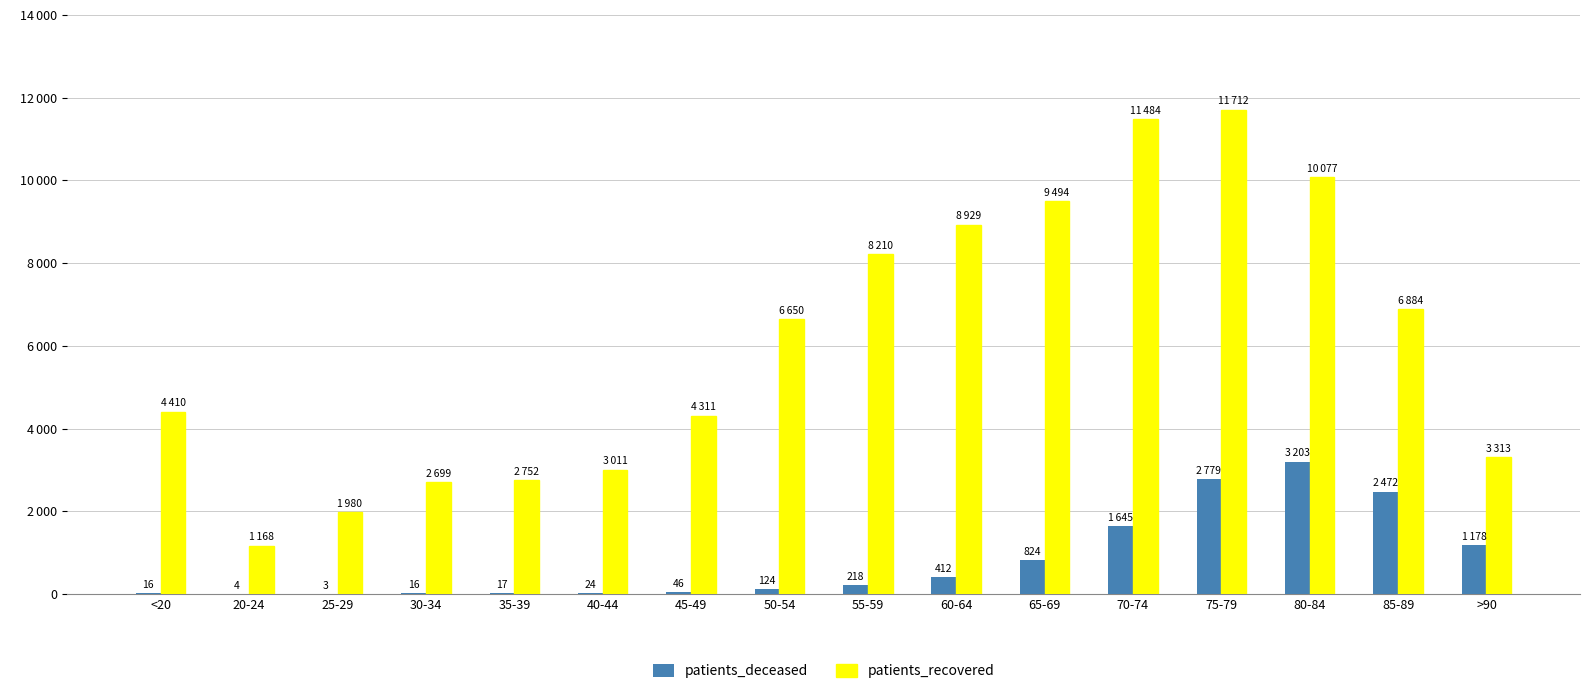

At which label does patients_deceased reach its peak?

80-84